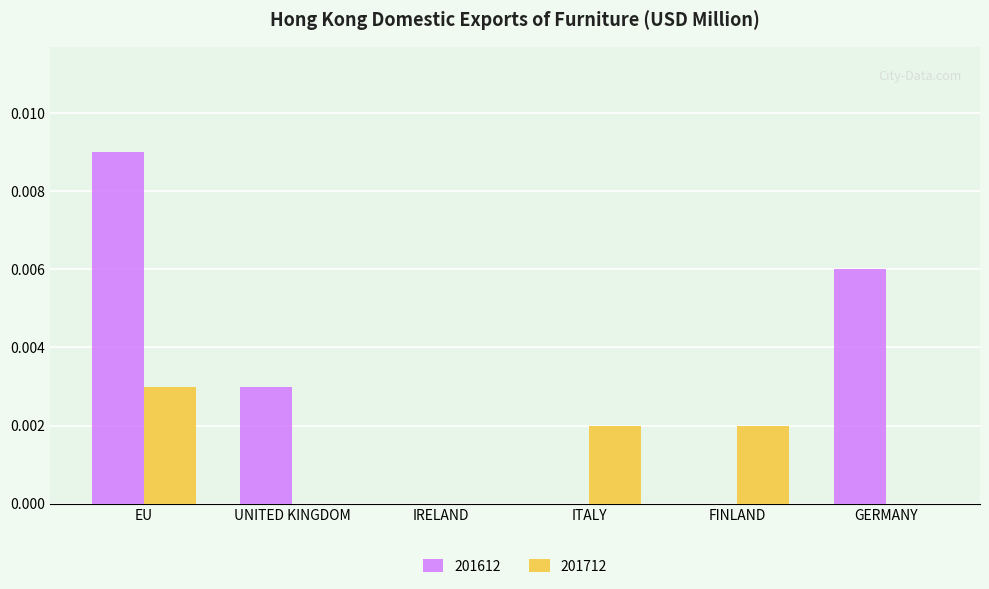

Are the bars horizontal?

No